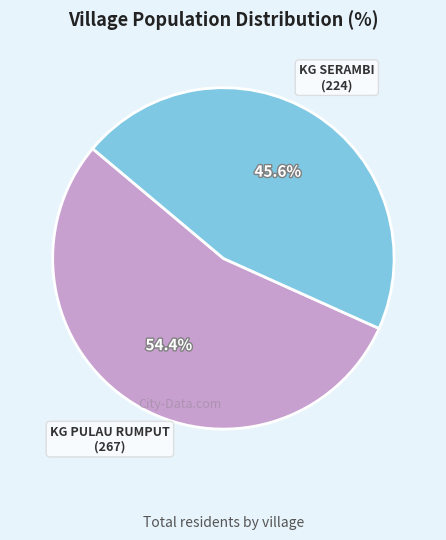

How many segments does this pie chart have?

2